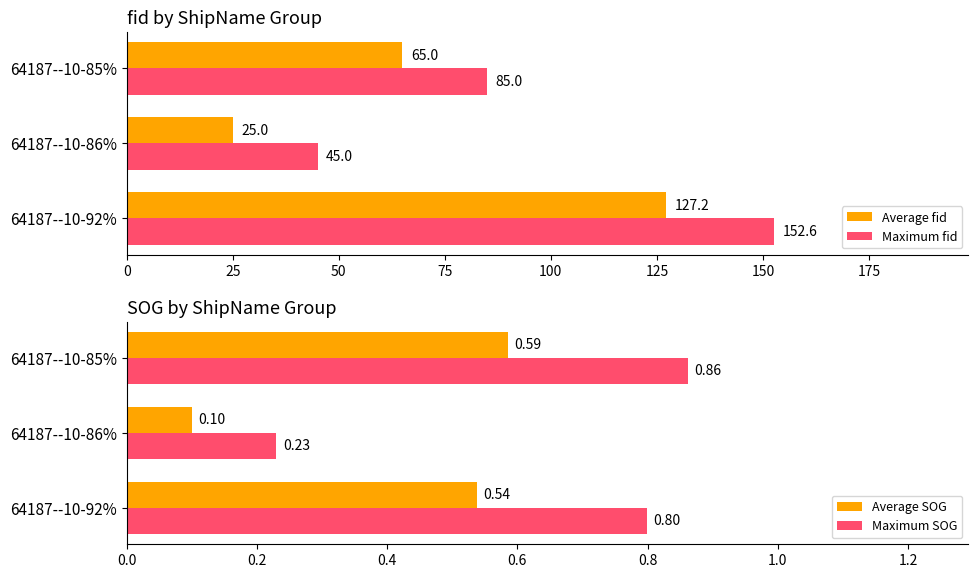

What is the sum of the Average SOG values at 64187--10-86% and 64187--10-85%?

0.7